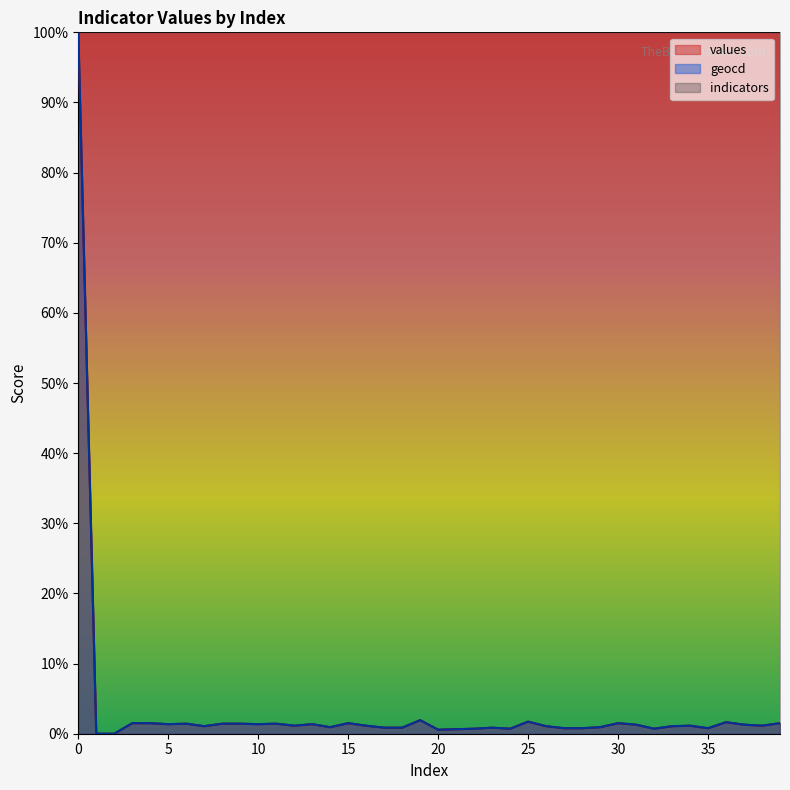

Is the value of values at 4 greater than the value of geocd at 11?

Yes